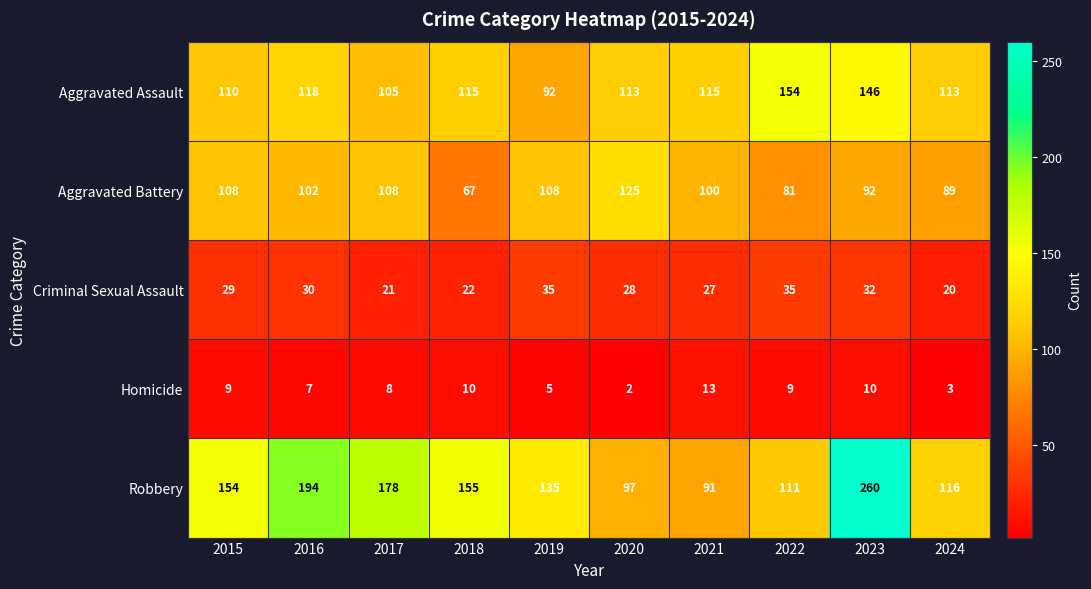

What is the spread (max minus min) of values at 2023?

250